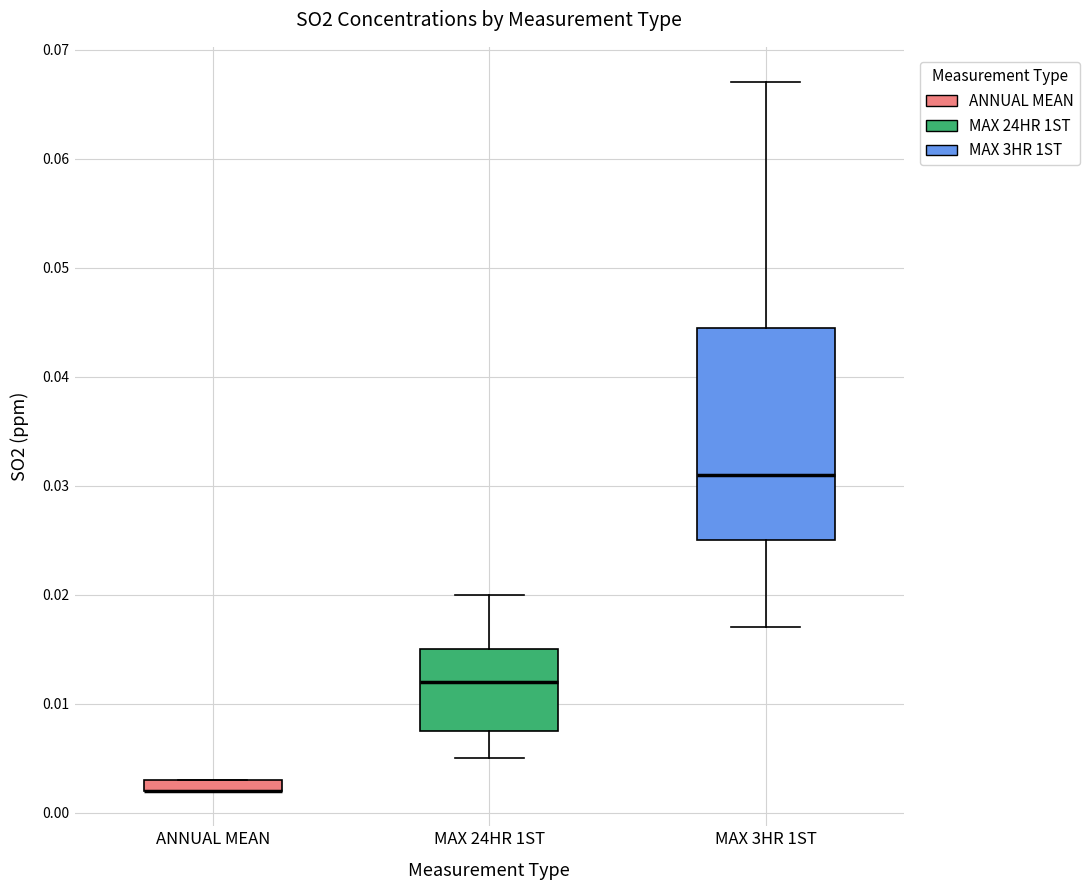

Which box is the tallest, from its lower edge to its upper edge?

MAX 3HR 1ST